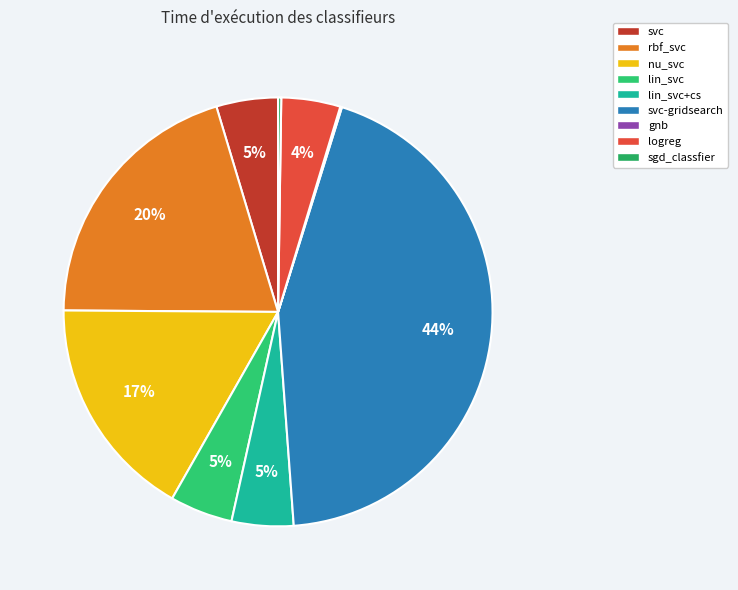

How many slices are in this pie chart?

9